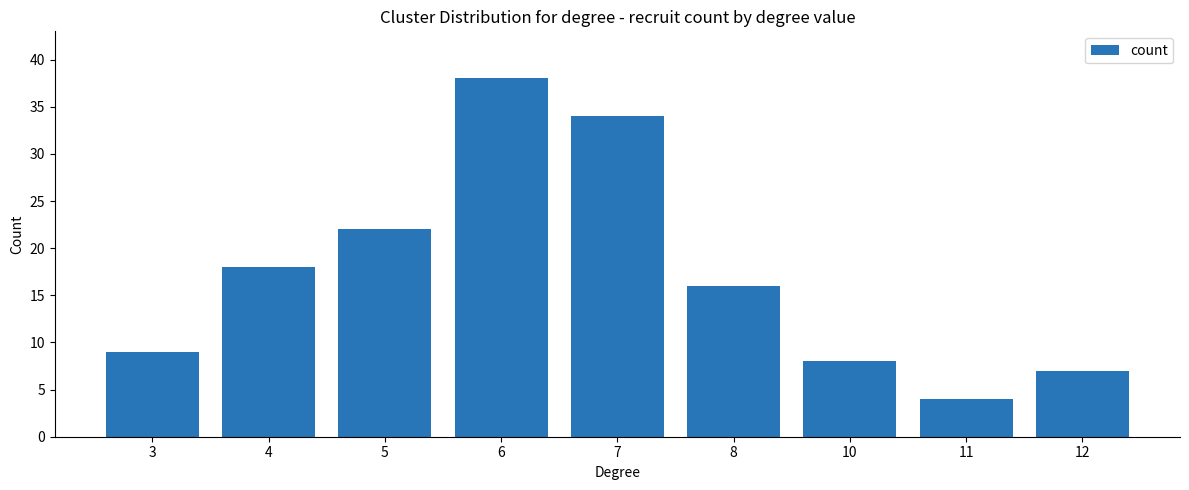

What is the difference between the values at 12 and 3?

2